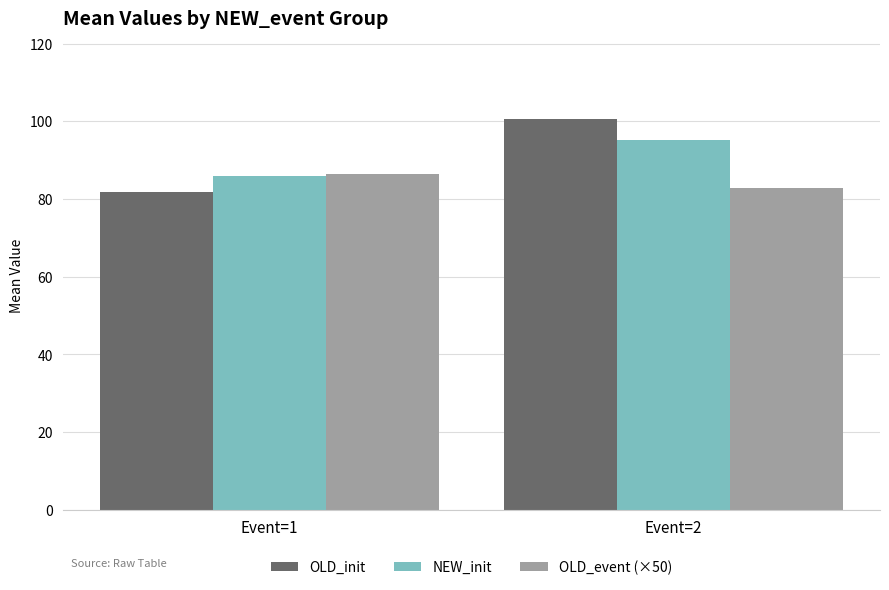

What is the difference between the maximum and minimum values in the OLD_init series?

18.7